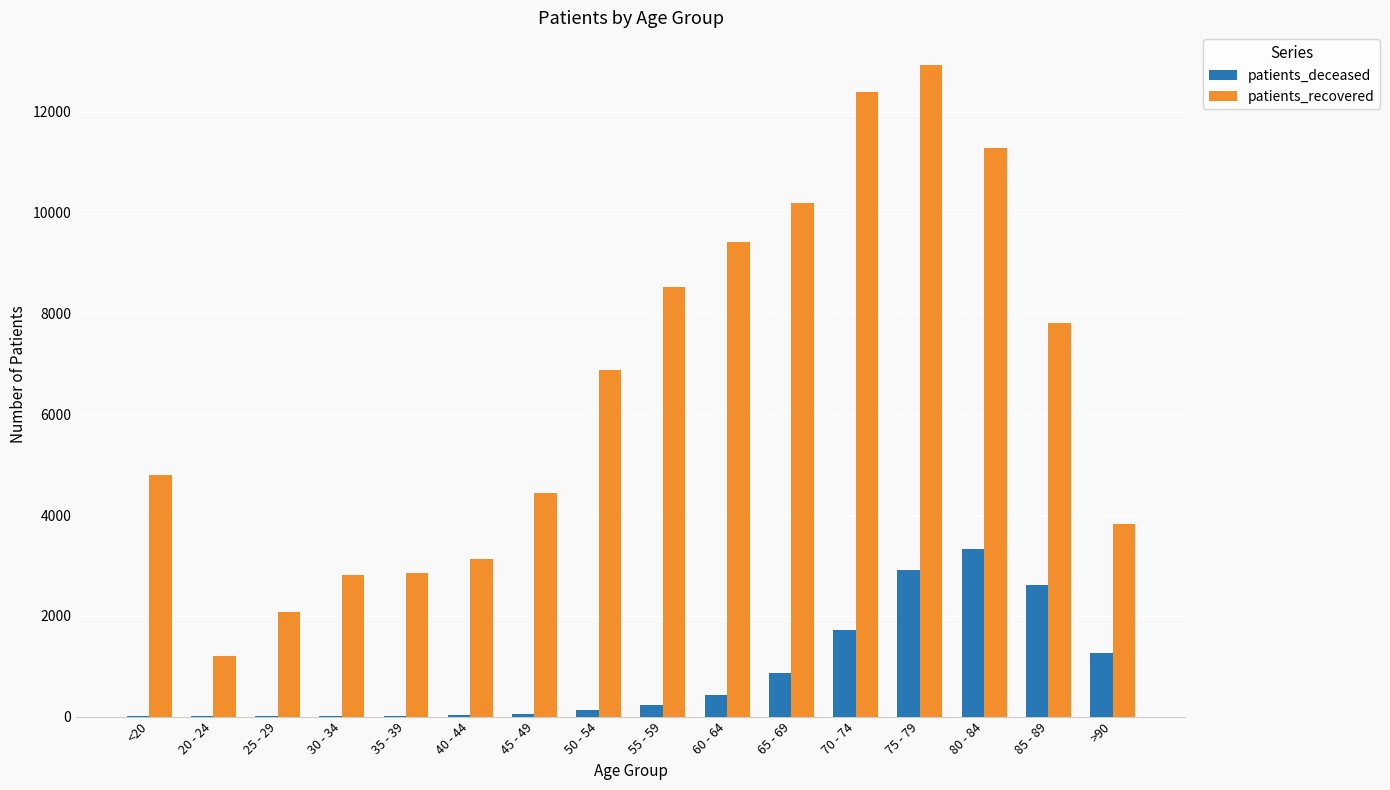

At which category is the sum across all series the highest?

75 - 79